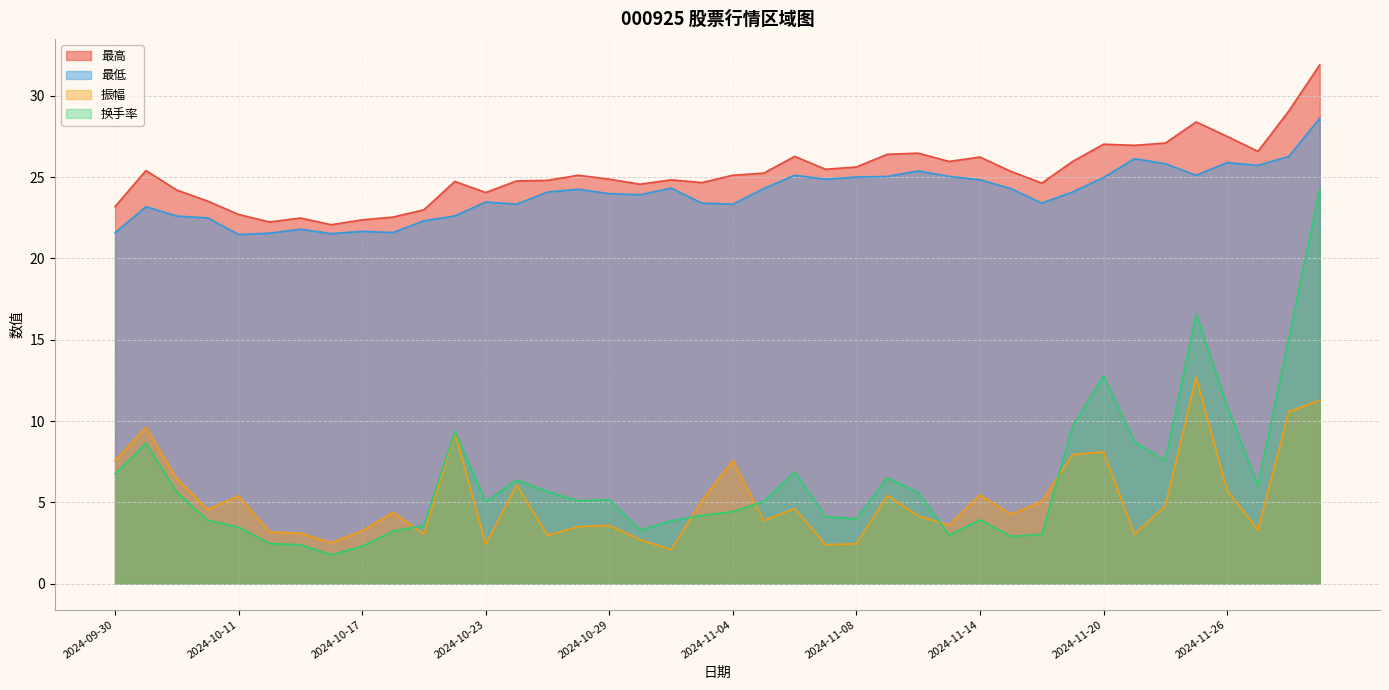

What is the value of the 换手率 point at the 2nd from the left?

8.6